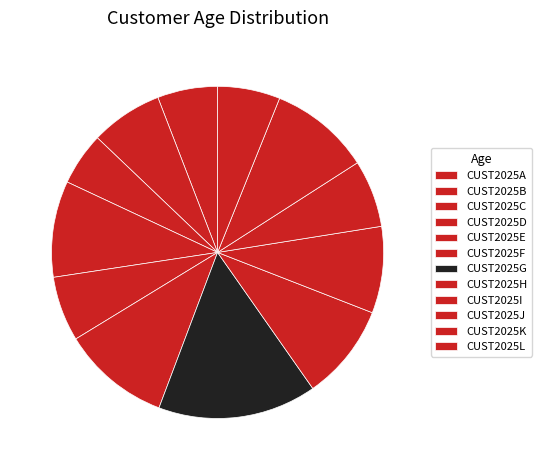

What percentage is the CUST2025A slice, to the nearest percent?

6%